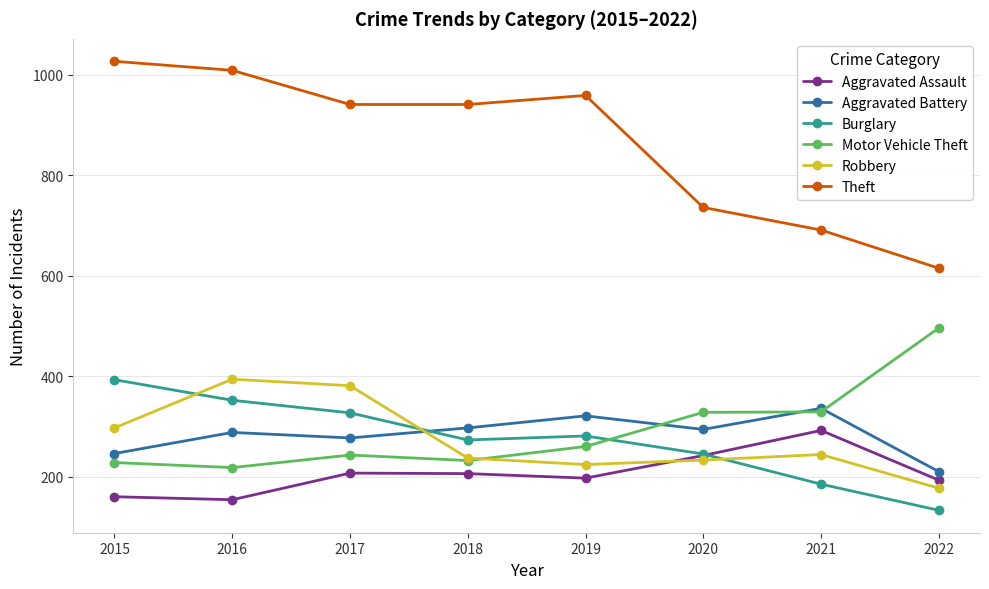

True or false: Burglary and Theft cross at least once.

False